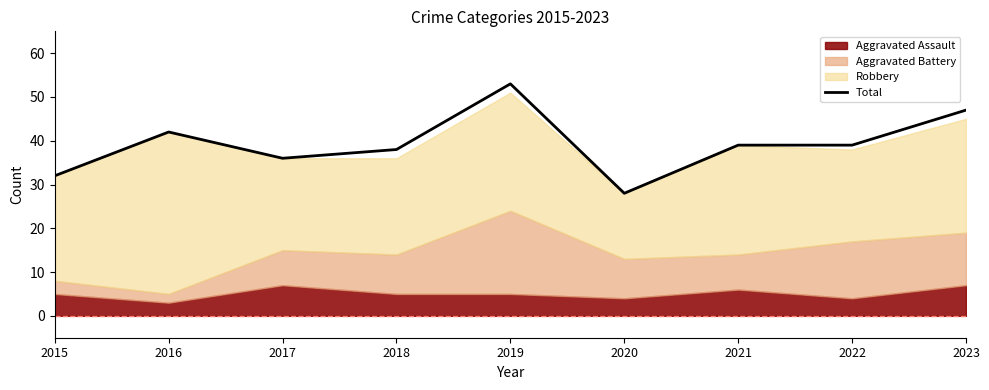

List the labels in order of value, smallest first.

2020, 2015, 2017, 2018, 2021, 2022, 2016, 2023, 2019